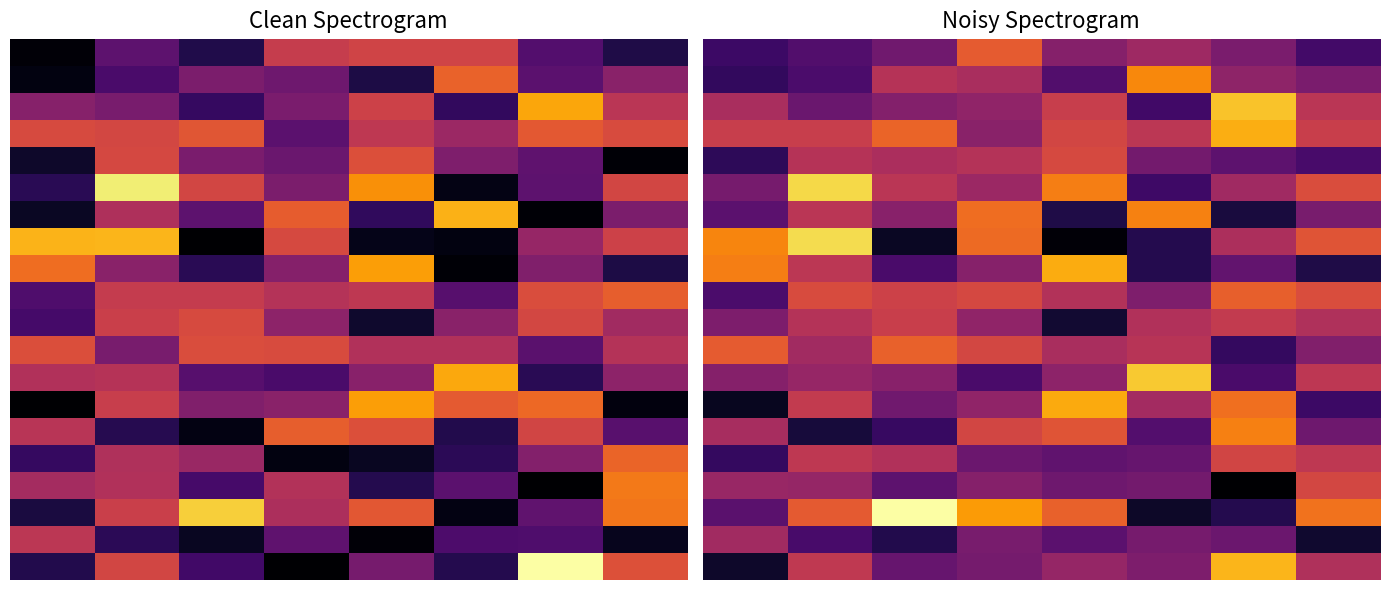

How many series are shown in this chart?

20